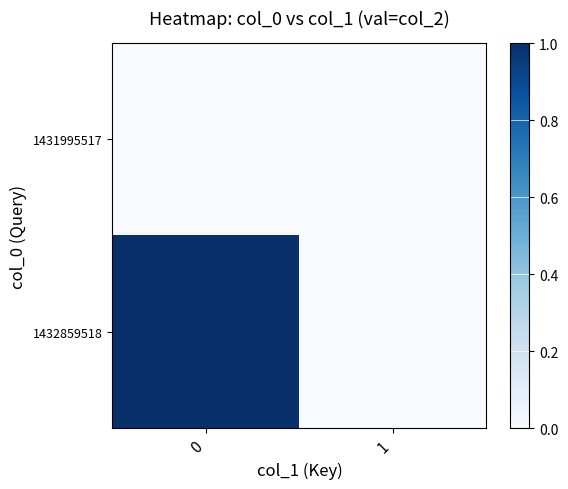

What is the difference between the 1432859518 values at 1 and 0?

1